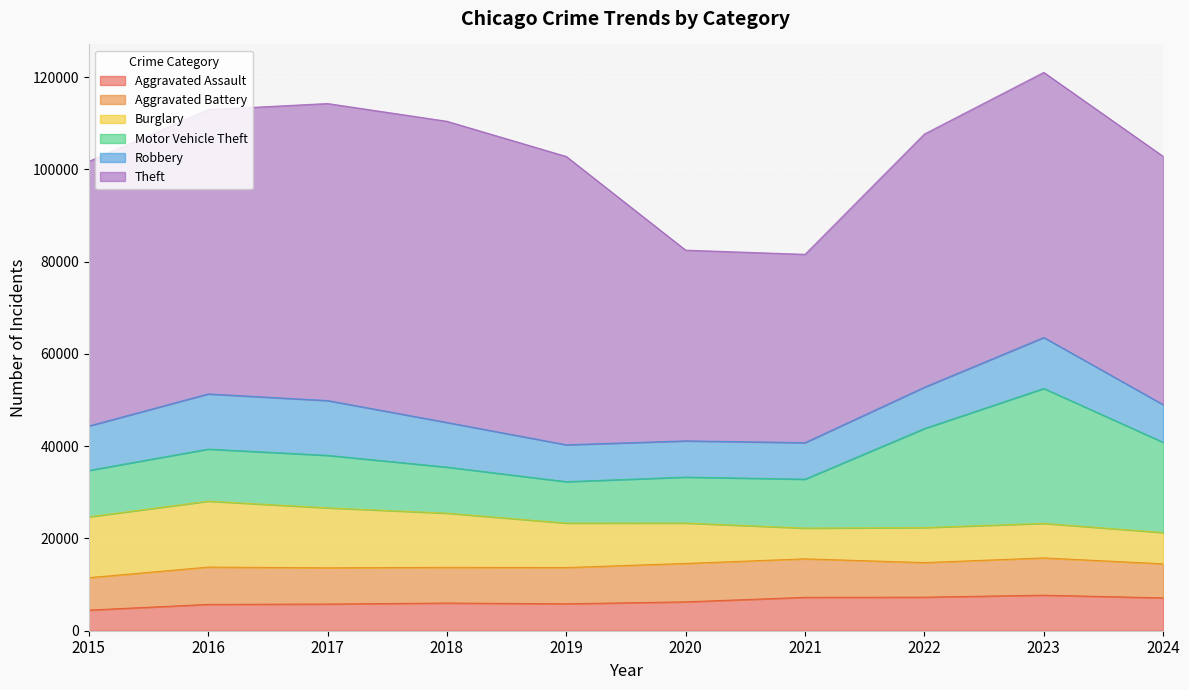

Is the value of Burglary at 2017 greater than the value of Theft at 2022?

No